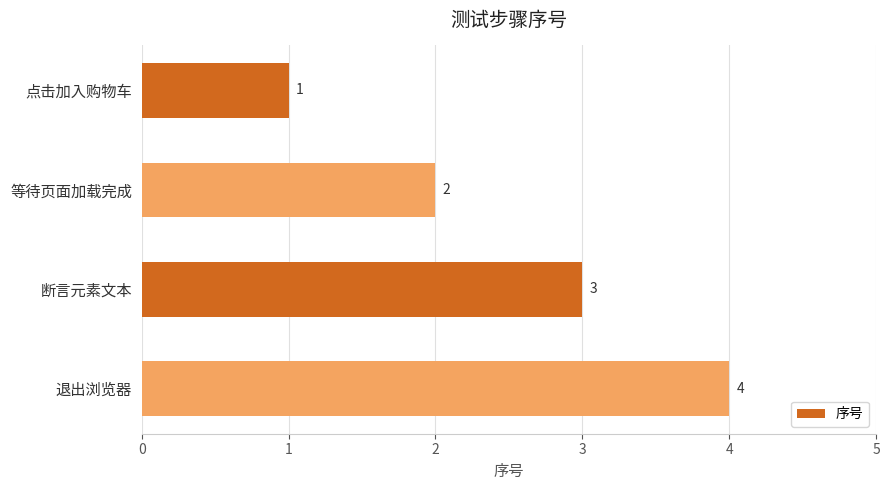

What is the difference between the maximum and minimum values?

3